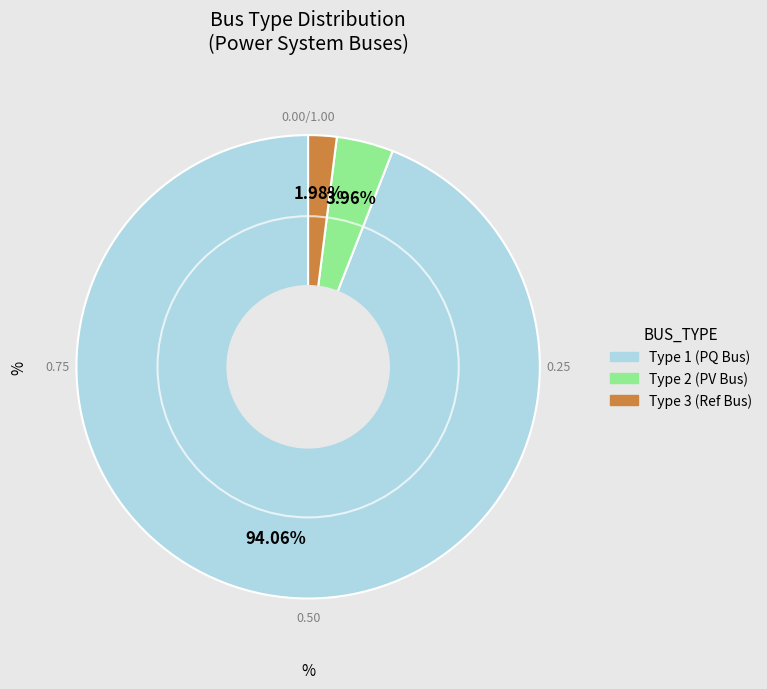

Does any single category account for the majority?

Yes